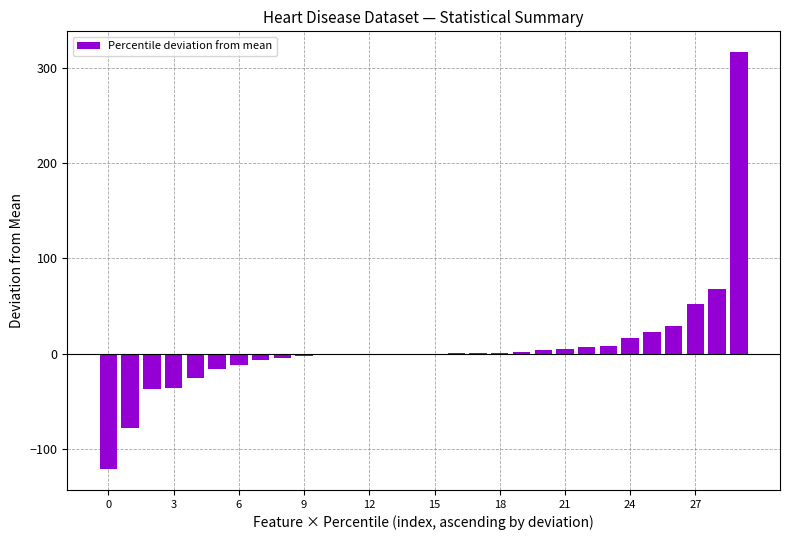

What is the sum of all values?

186.6